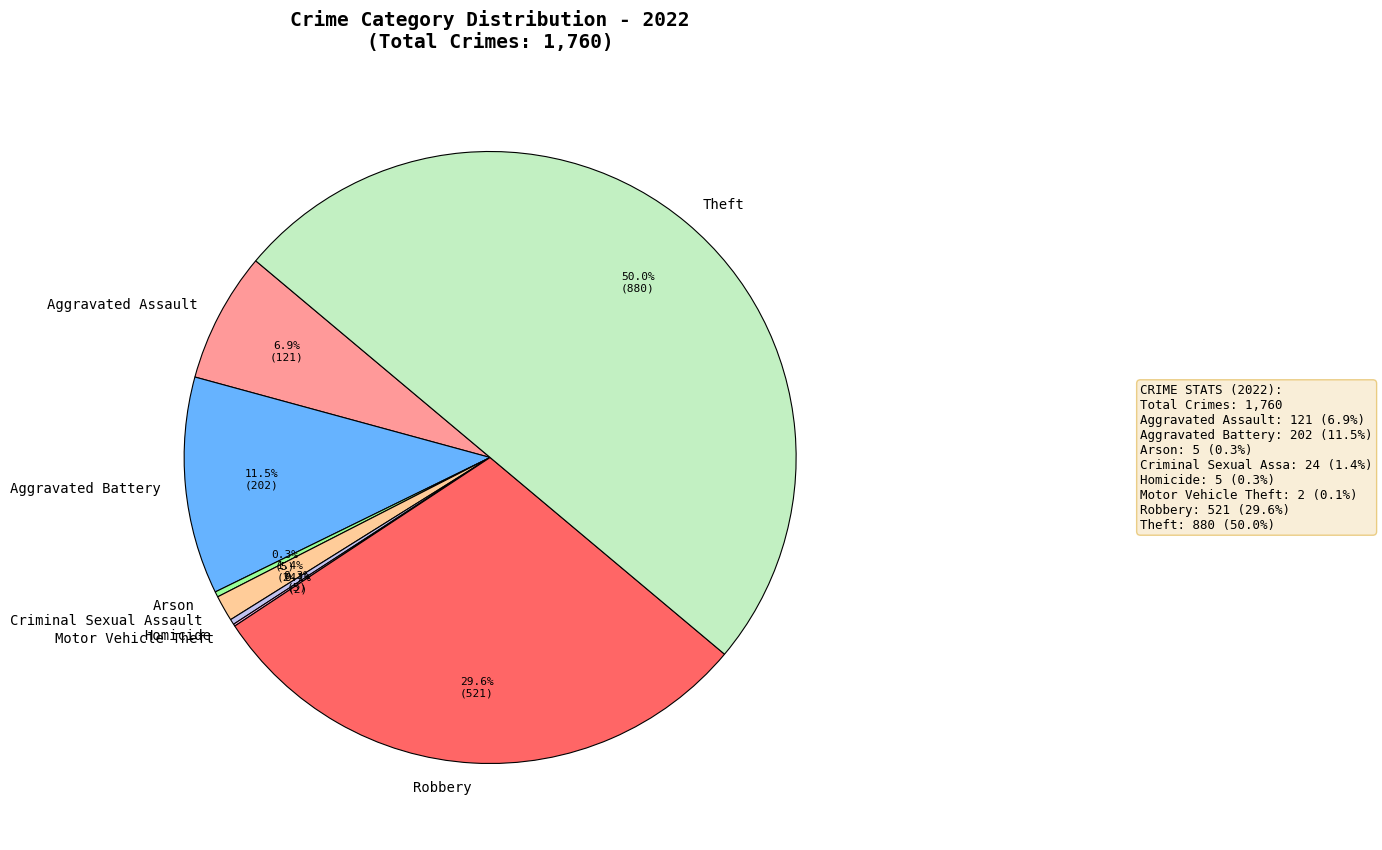

What is the largest slice in the pie chart?

Theft